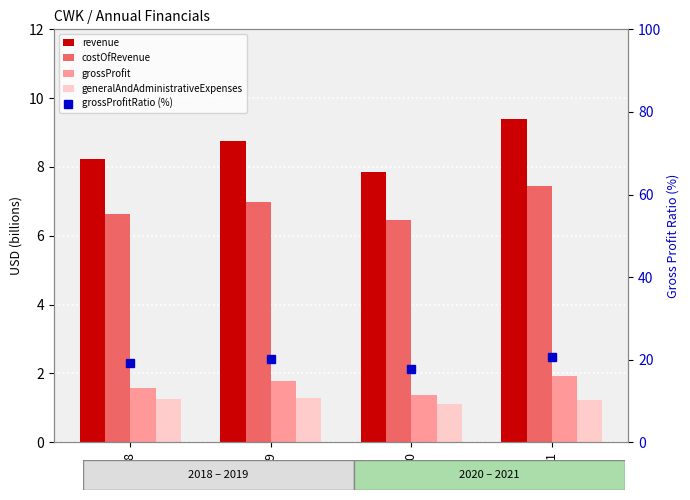

What is the difference between the highest and lowest values at 2020?

16.6